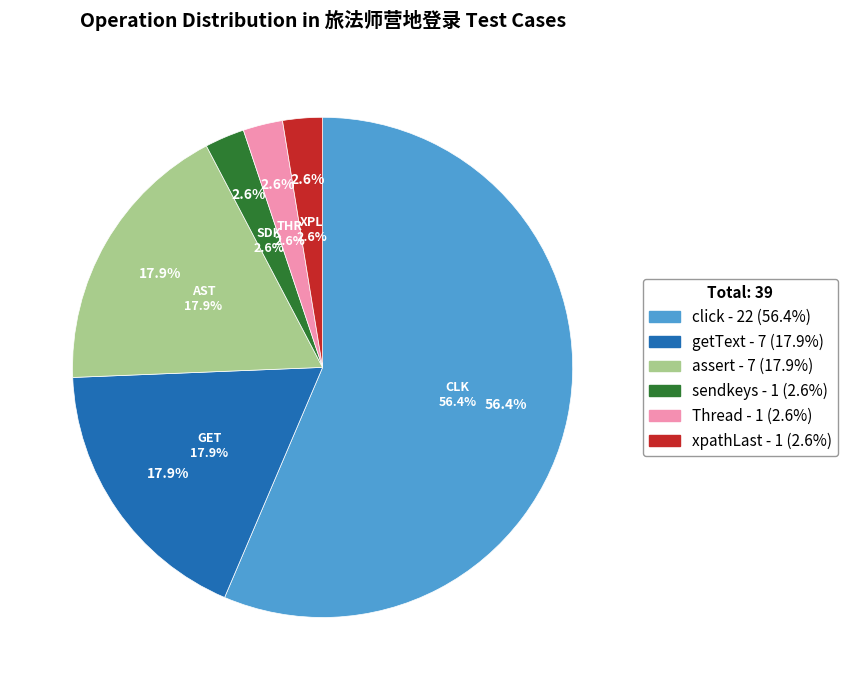

To the nearest percent, what is the average slice percentage?

17%